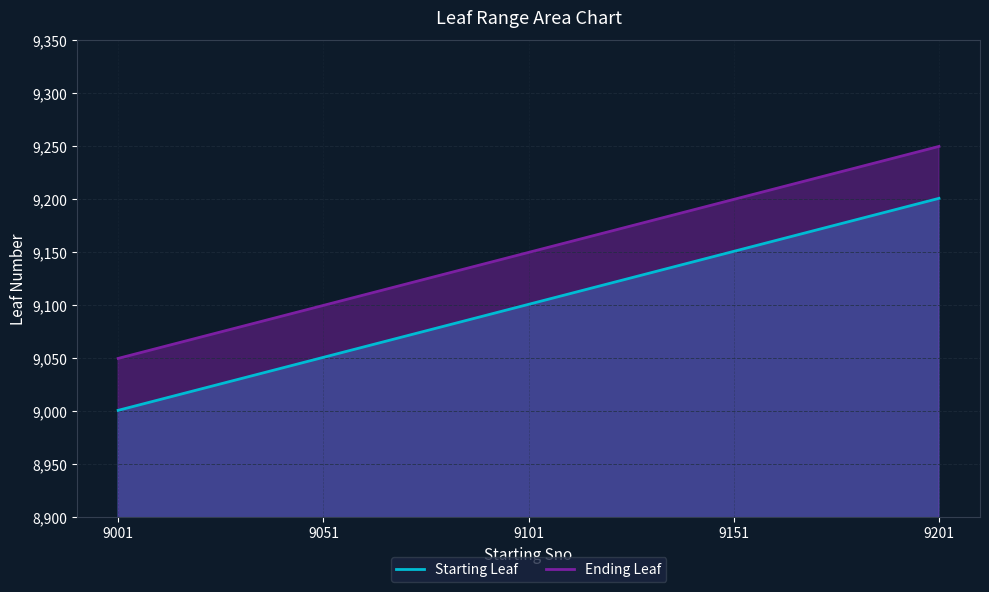

True or false: Ending Leaf and Starting Leaf intersect in this chart.

False